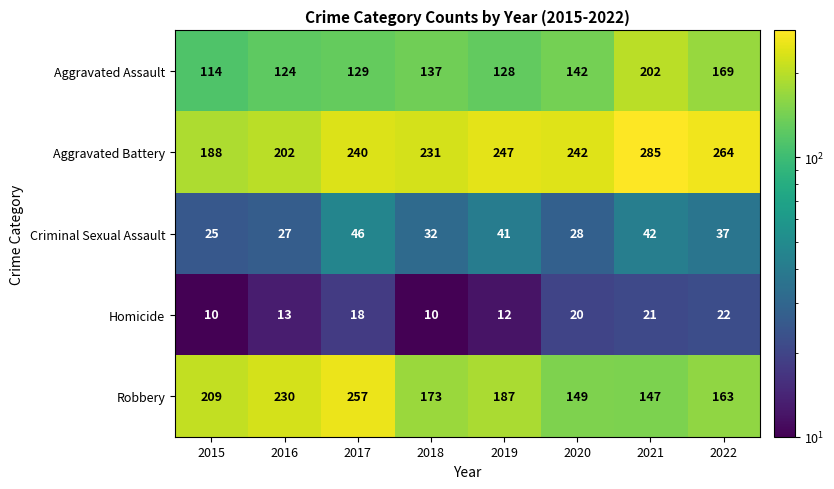

At which category is the sum across all series the highest?

2021